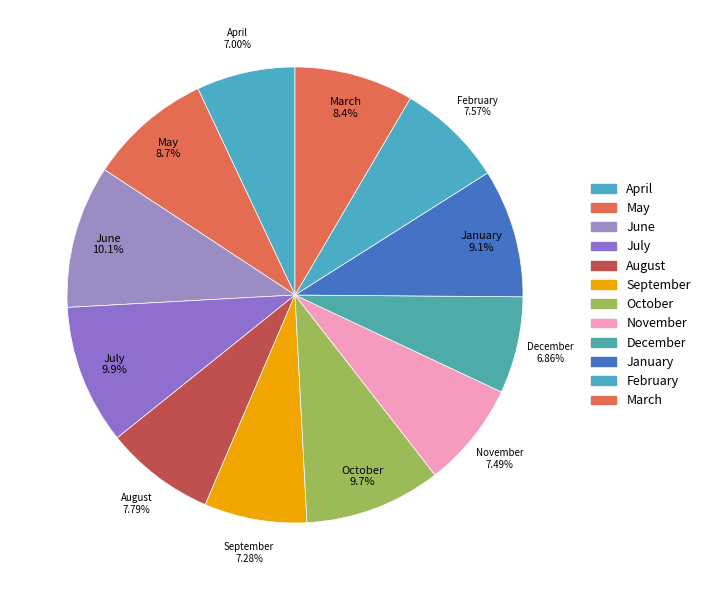

Does July account for over 50% of the chart?

No